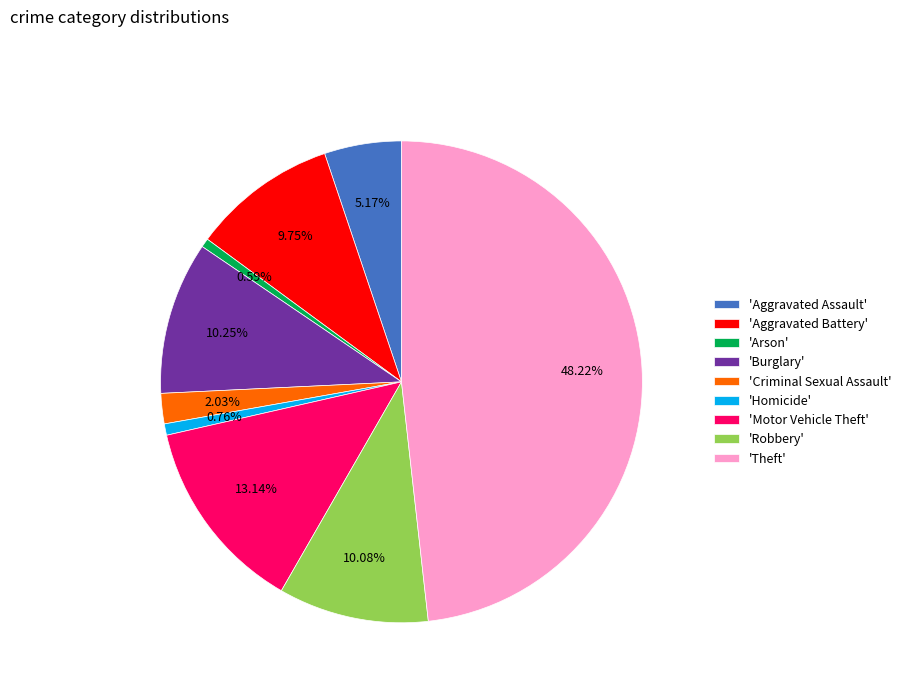

Does 'Aggravated Assault' represent more than half of the total?

No